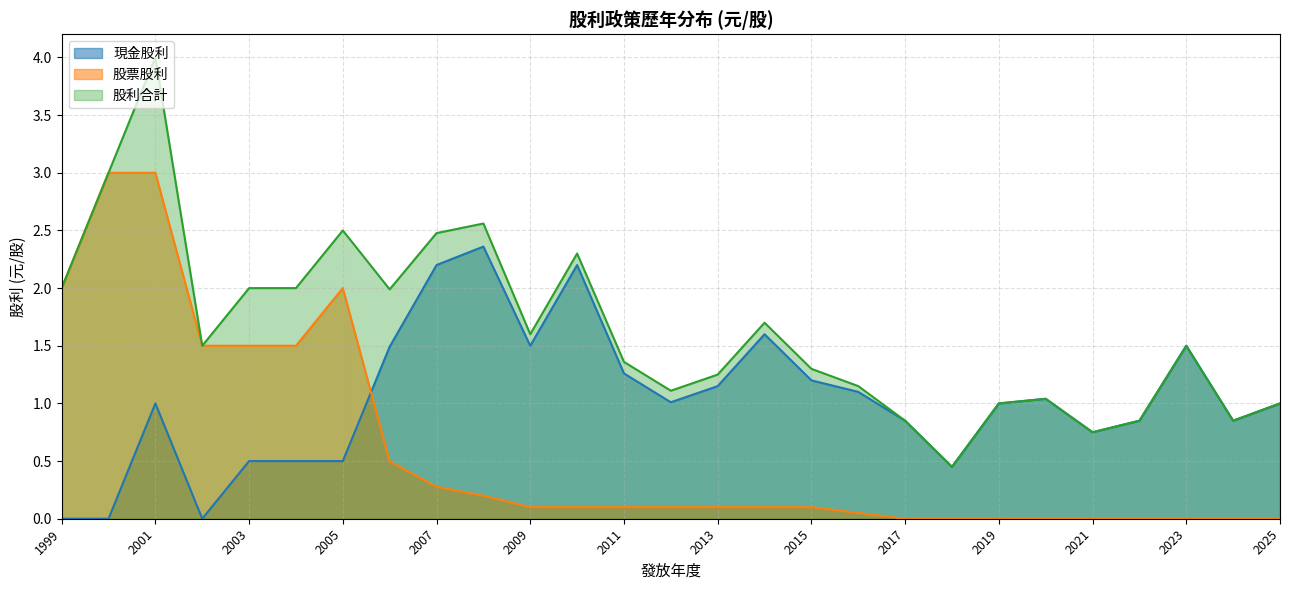

Between 2019 and 2024, which is larger?

2019